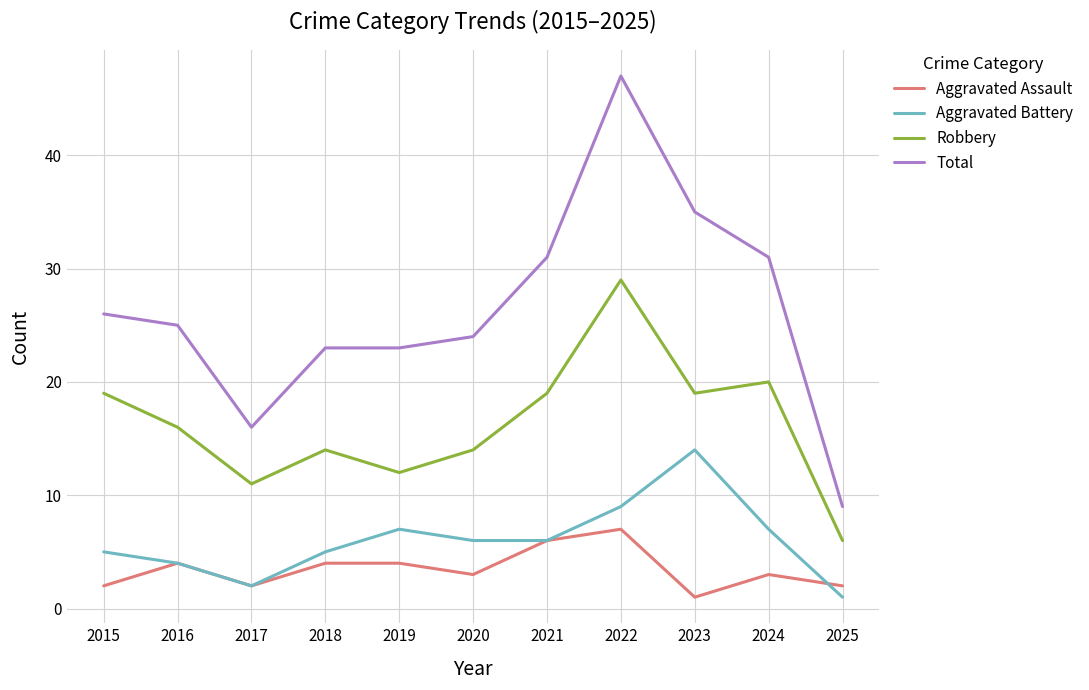

Is the value of Aggravated Battery at 2015 greater than the value of Robbery at 2019?

No